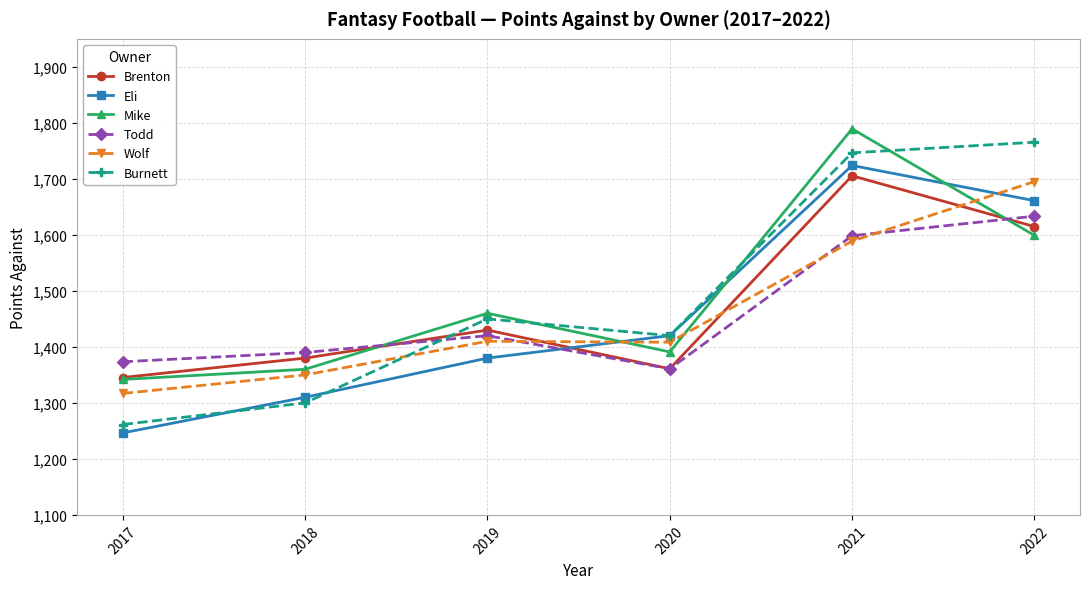

Rank the series by their maximum value, from lowest to highest.

Todd, Wolf, Brenton, Eli, Burnett, Mike